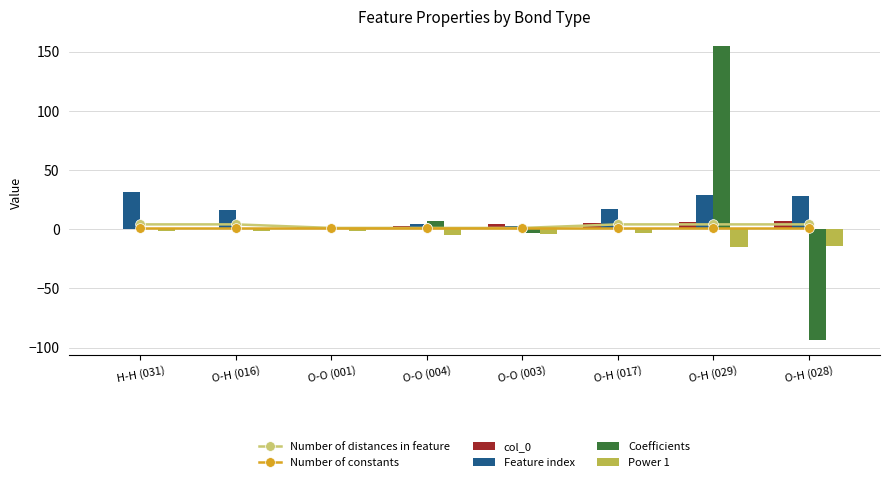

At which category is the sum across all series the highest?

O-H (029)